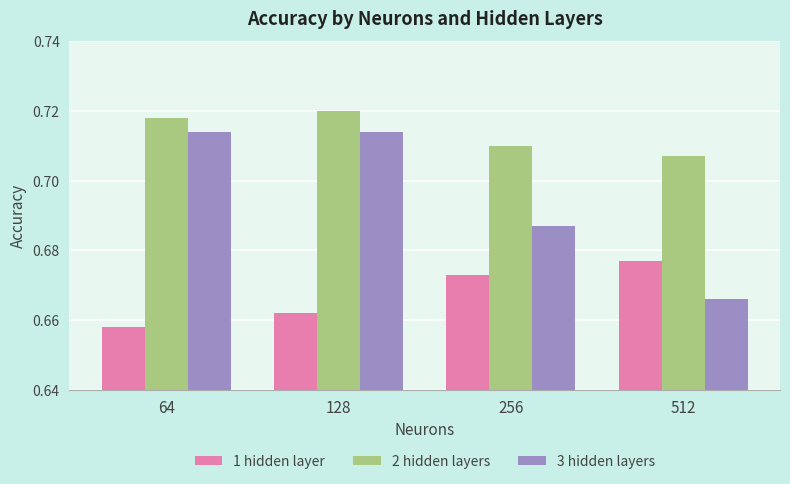

Is it true that 2 hidden layers equals 0.5 at 64?

False